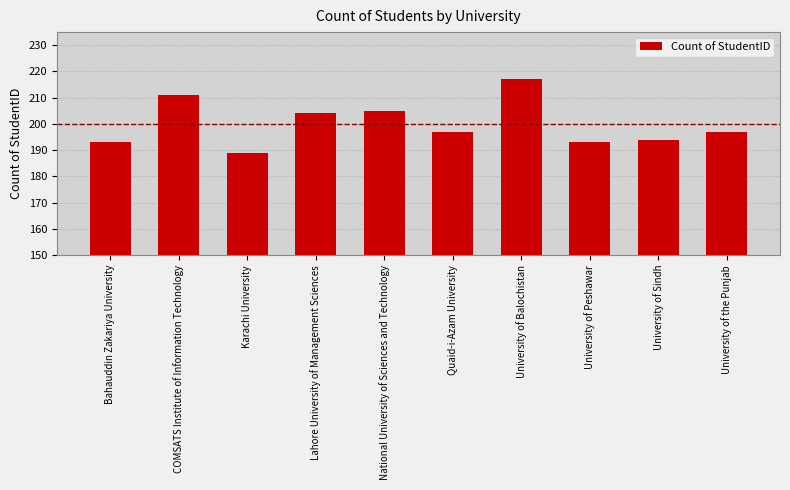

How many bars are there in total?

10